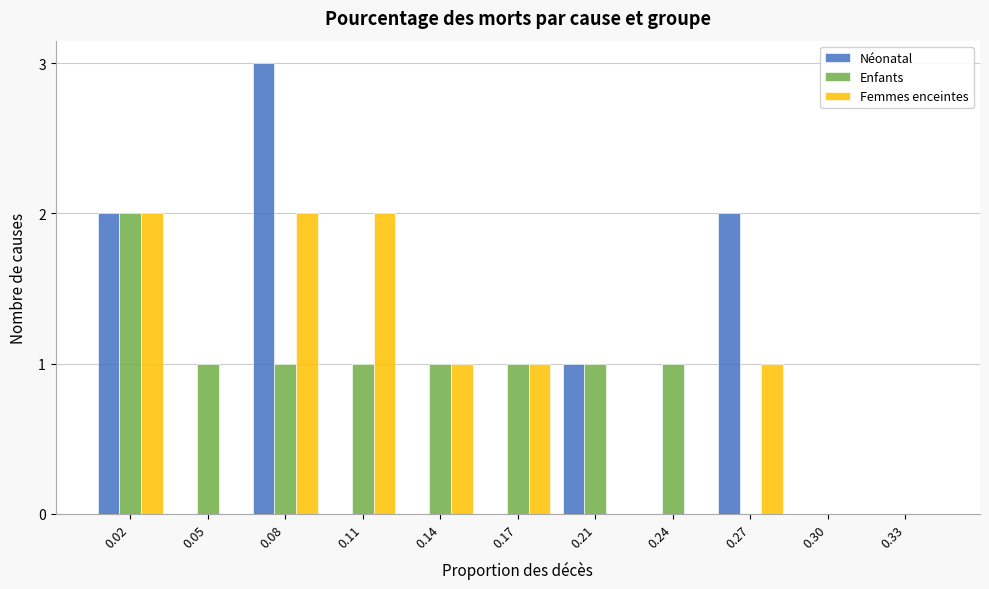

What is the maximum value shown in the chart?

3